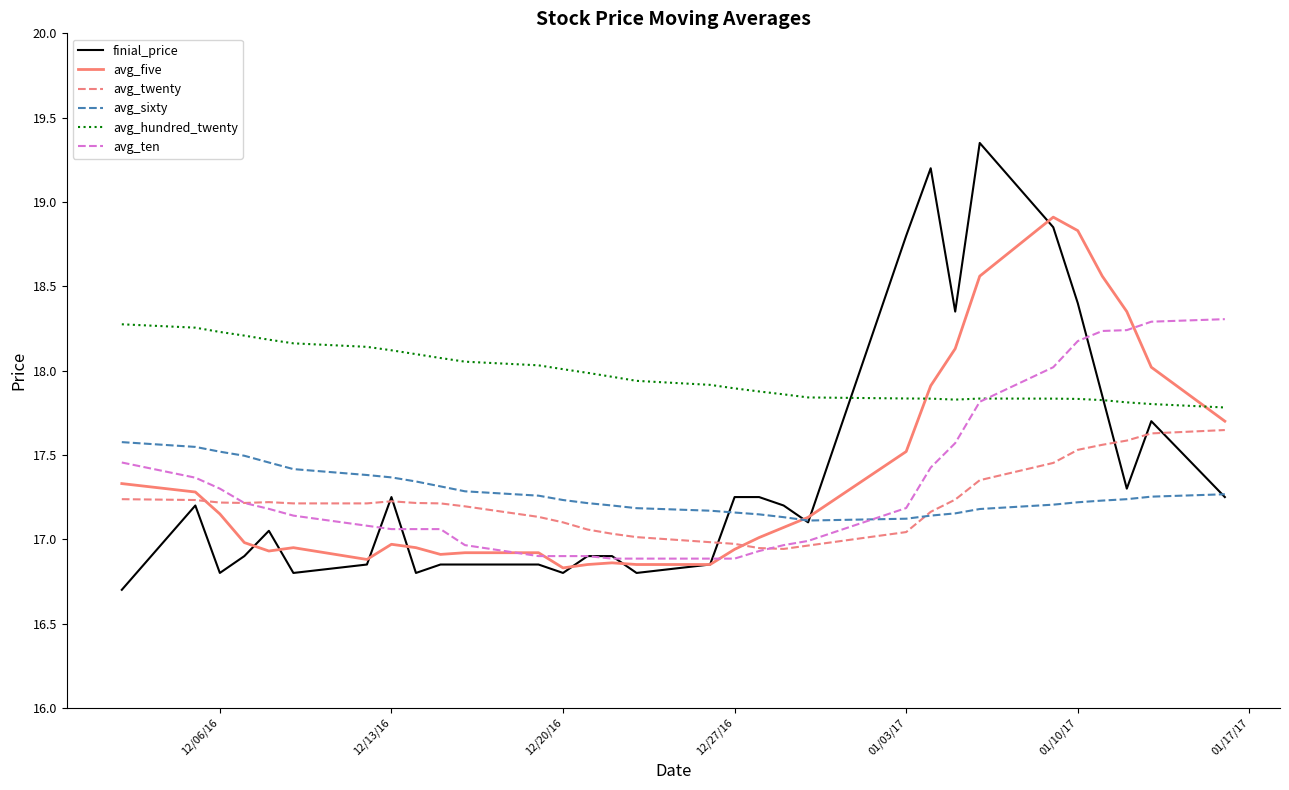

Which series has the largest total across all categories?

avg_hundred_twenty